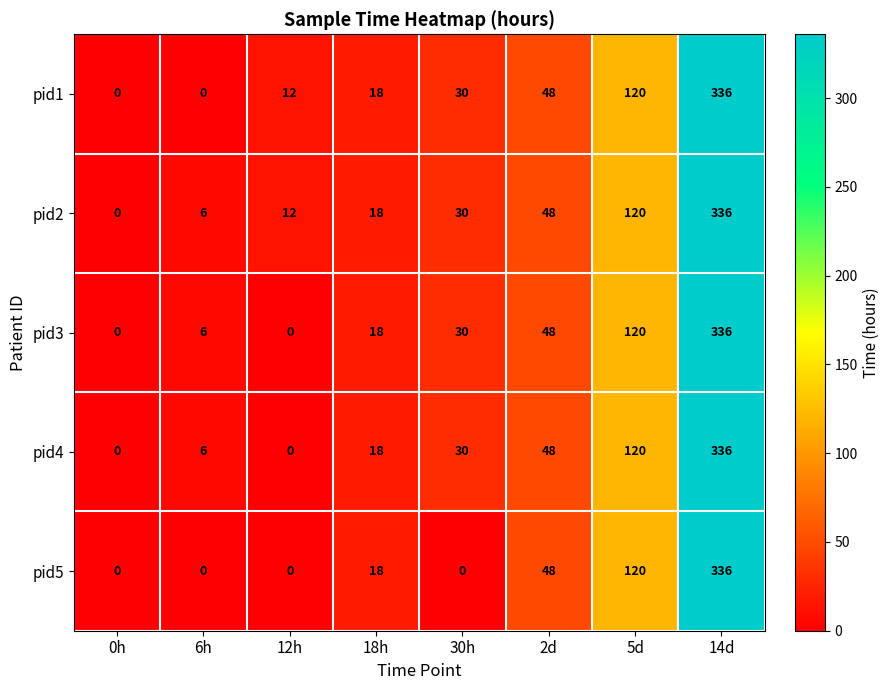

Between 18h and 30h, which series saw the biggest shift?

pid5